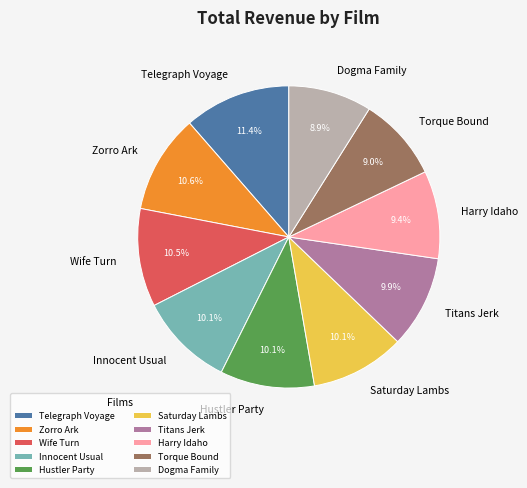

To the nearest percent, what portion does Titans Jerk represent?

10%